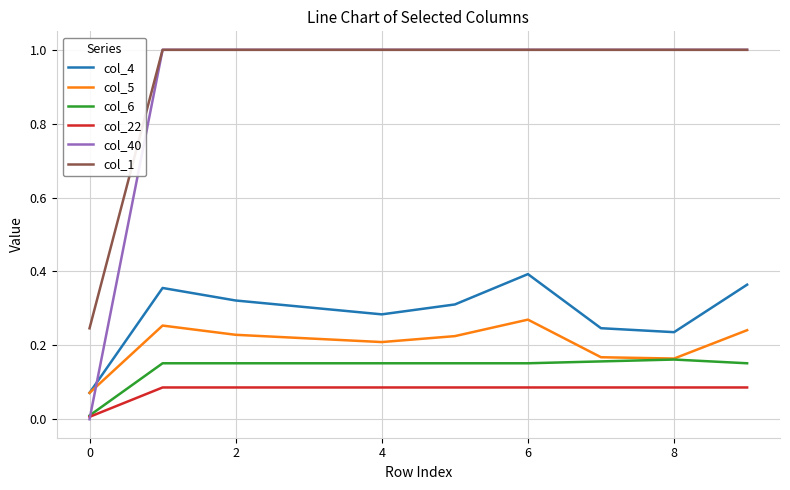

What is the greatest value displayed?

1.0